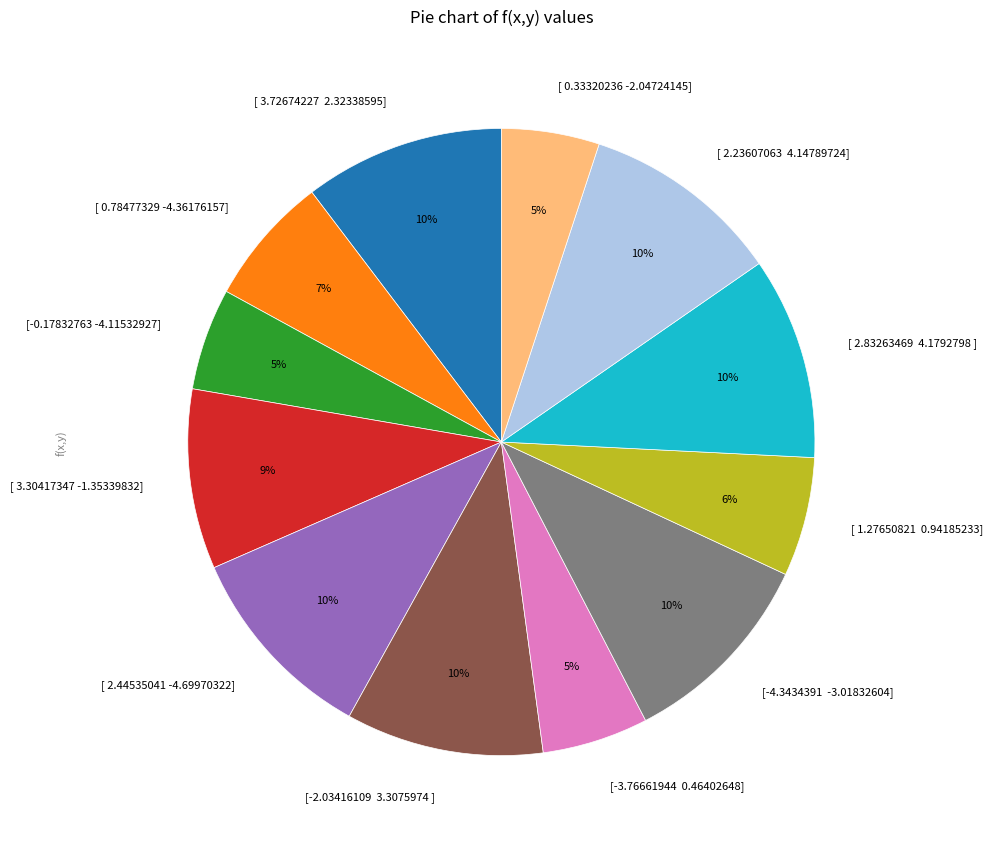

Between [ 2.23607063 4.14789724] and [ 0.78477329 -4.36176157], which is larger?

[ 2.23607063 4.14789724]